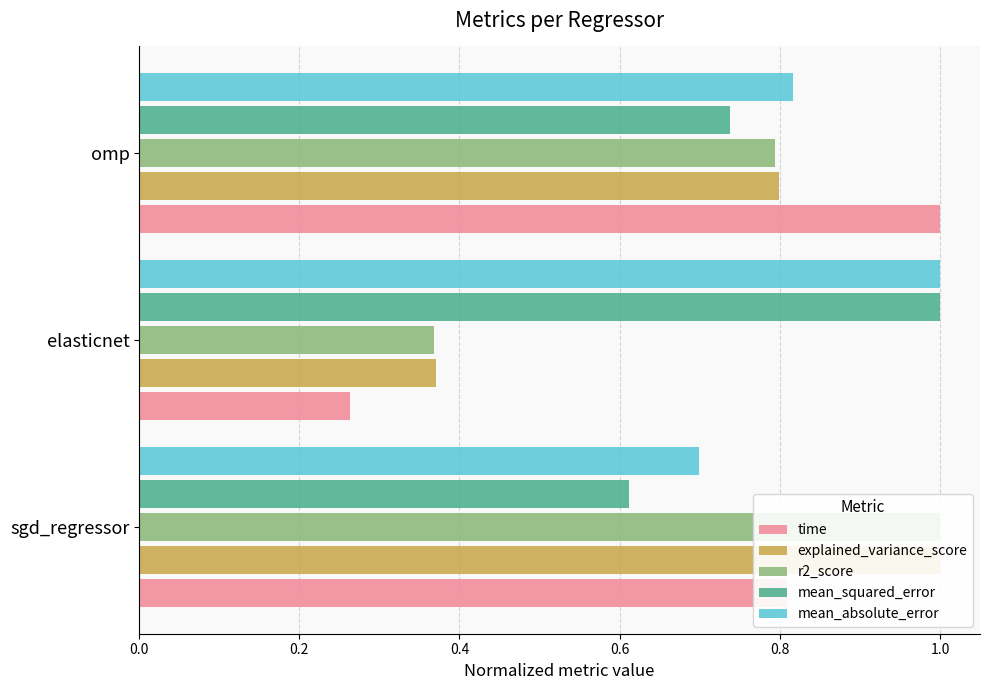

At sgd_regressor, list the series in order from largest to smallest.

explained_variance_score, r2_score, time, mean_absolute_error, mean_squared_error